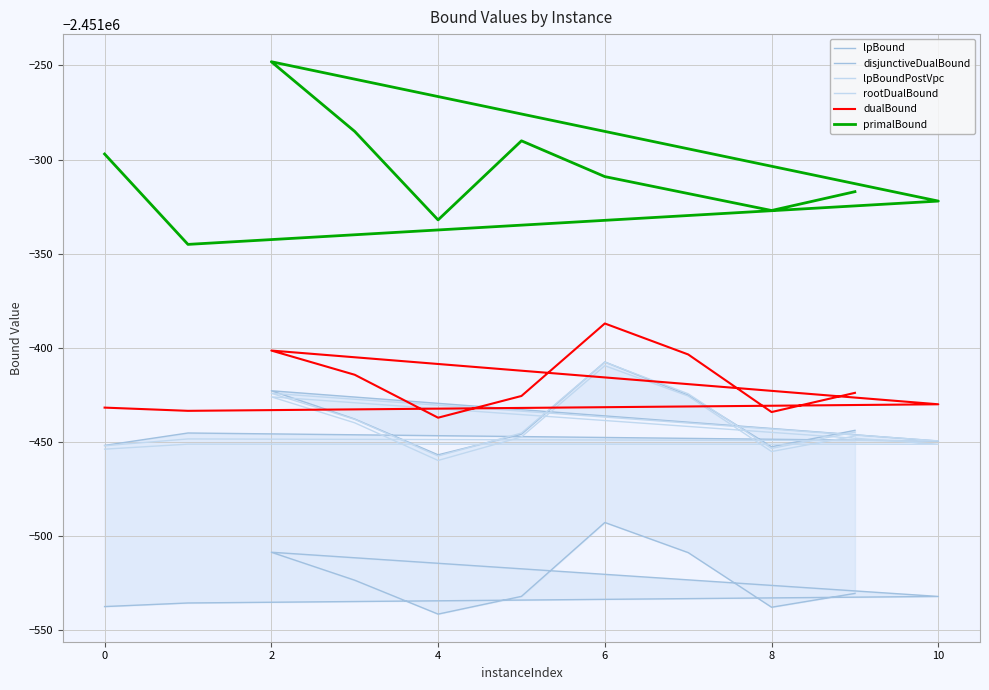

True or false: lpBound and primalBound cross at least once.

False